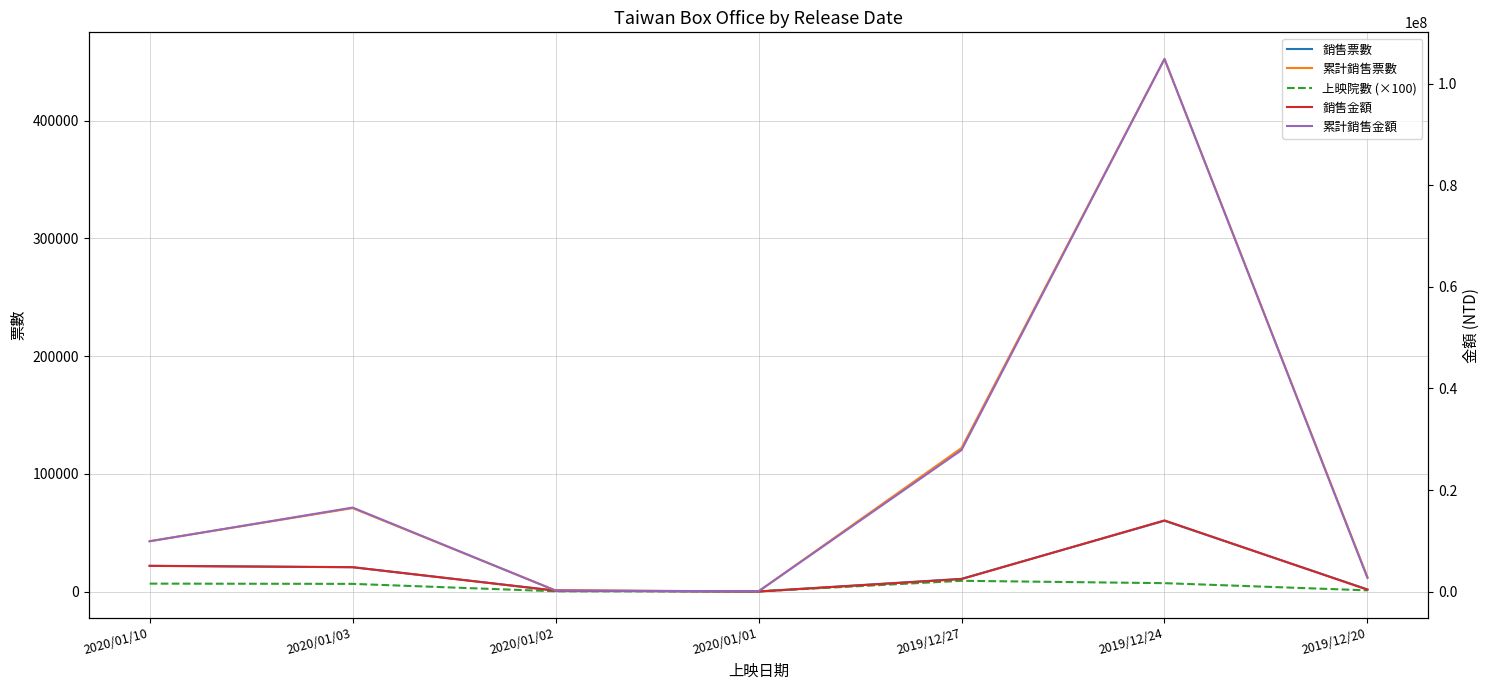

True or false: 累計銷售金額 has a value of 226940 at 2020/01/02.

True